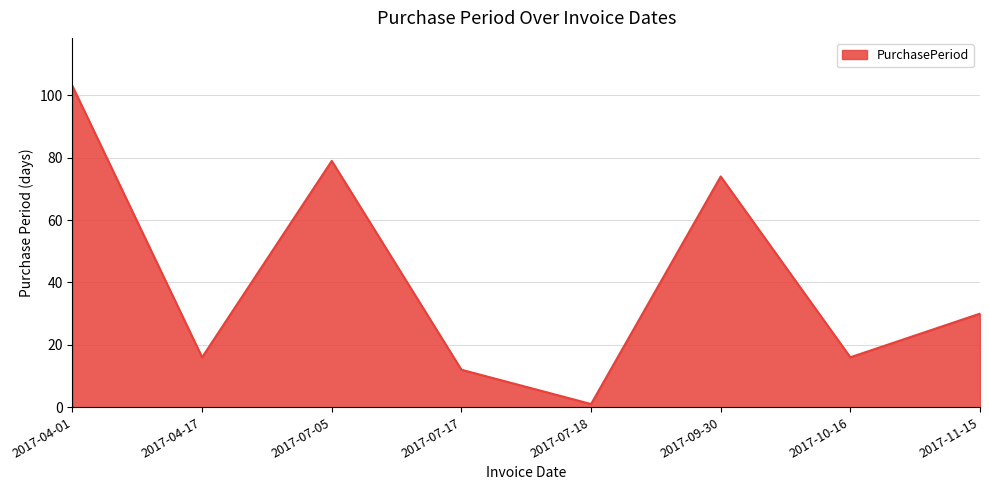

How many lines are shown in the chart?

1